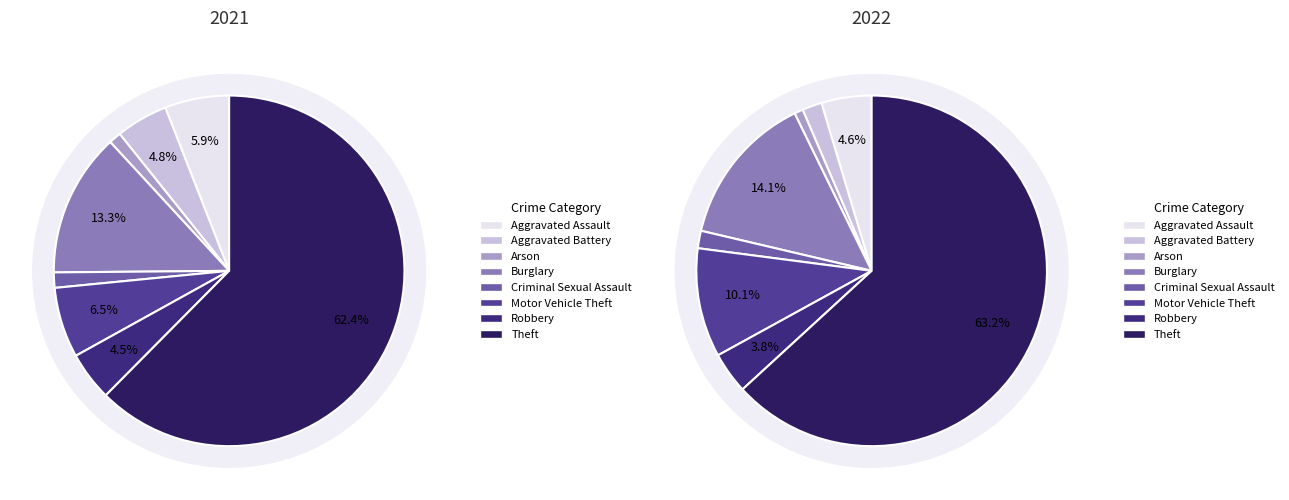

How many segments does this pie chart have?

8